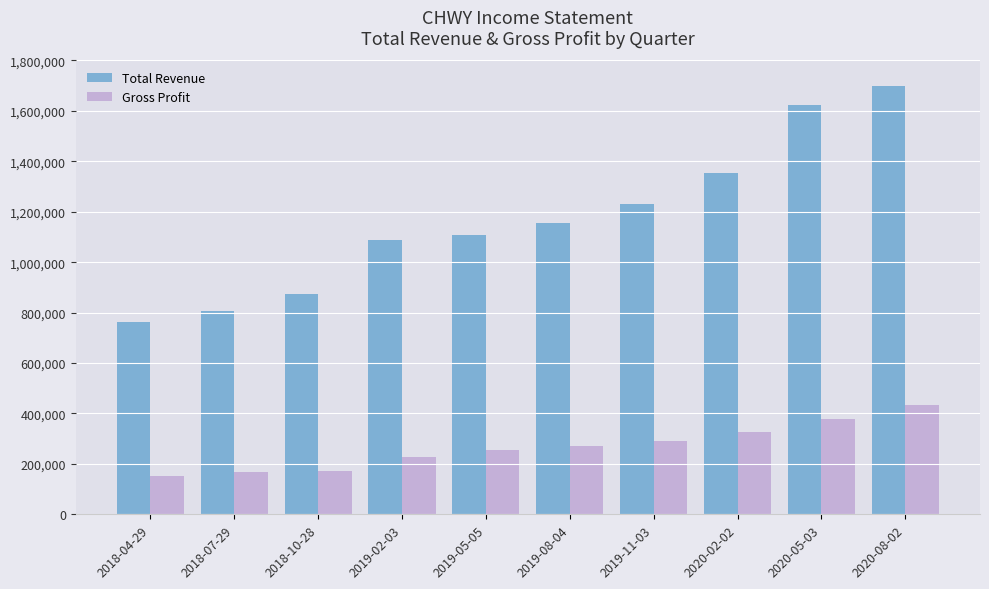

Does the chart contain stacked bars?

No